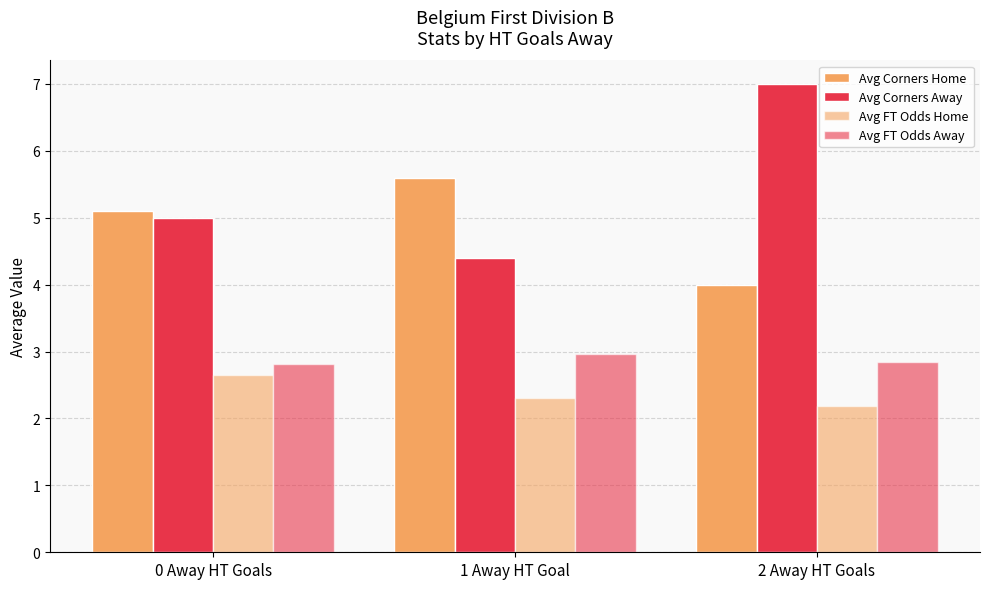

How many groups of bars are there?

3